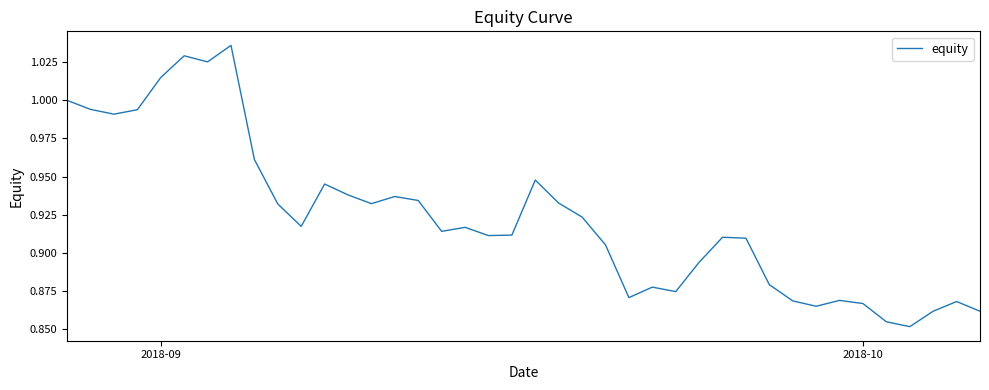

Reading left to right, transcribe all the data shown in this chart.

1.0	1.0	1.0	1.0	1.0	1.0	1.0	1.0	1.0	0.9	0.9	0.9	0.9	0.9	0.9	0.9	0.9	0.9	0.9	0.9	0.9	0.9	0.9	0.9	0.9	0.9	0.9	0.9	0.9	0.9	0.9	0.9	0.9	0.9	0.9	0.9	0.9	0.9	0.9	0.9